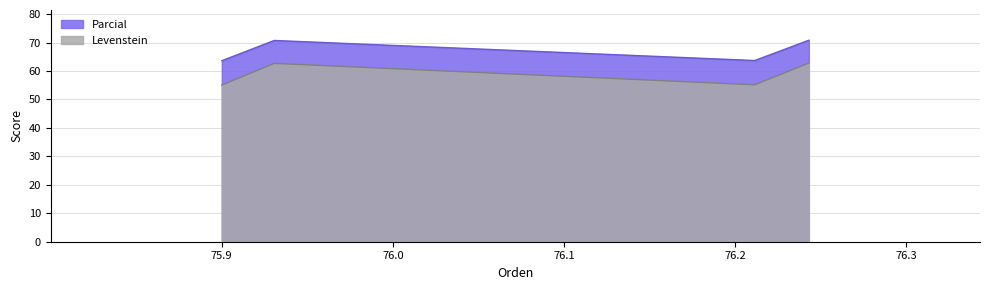

List the series in order of their overall mean, lowest first.

Levenstein, Parcial